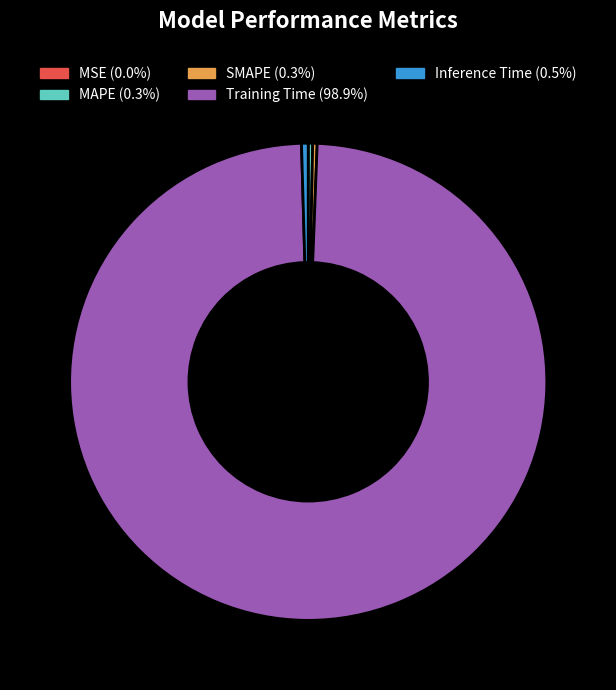

Which has a higher value, SMAPE or Training Time?

Training Time